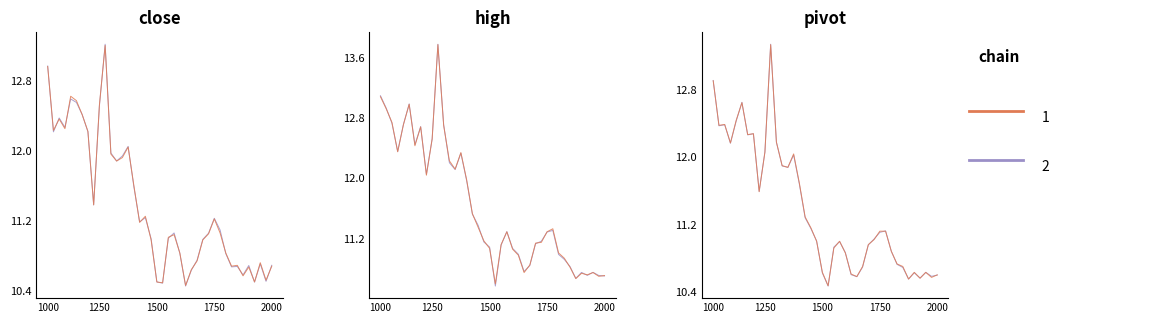

What is the approximate value of close at 38?

10.5